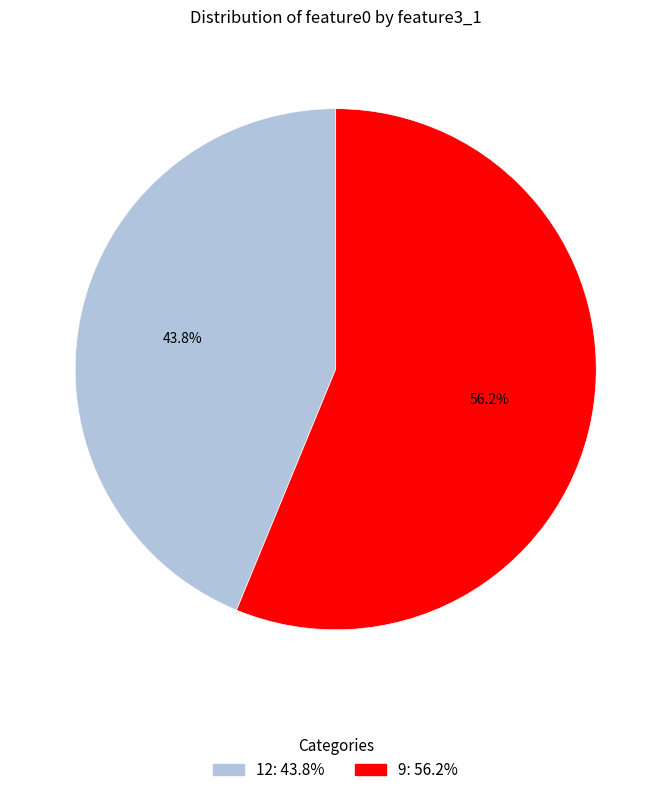

To the nearest percent, what is the average slice percentage?

50%